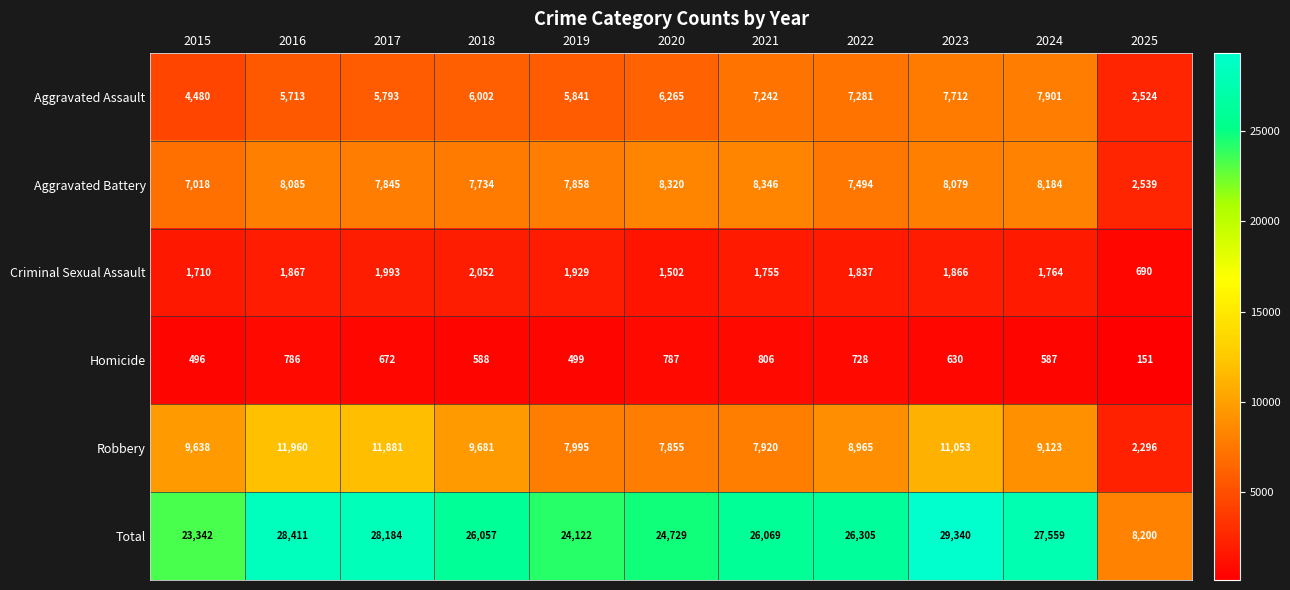

Which series has the widest spread of values?

Total